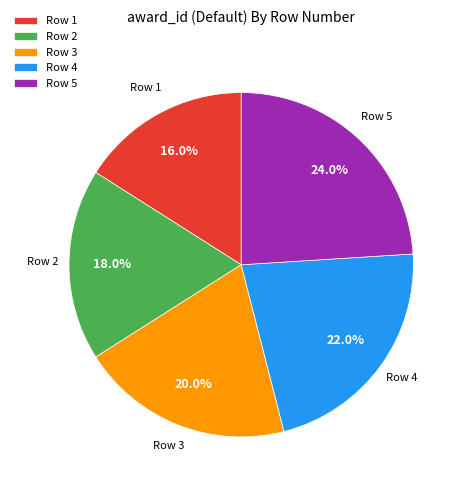

Does Row 2 represent more than half of the total?

No